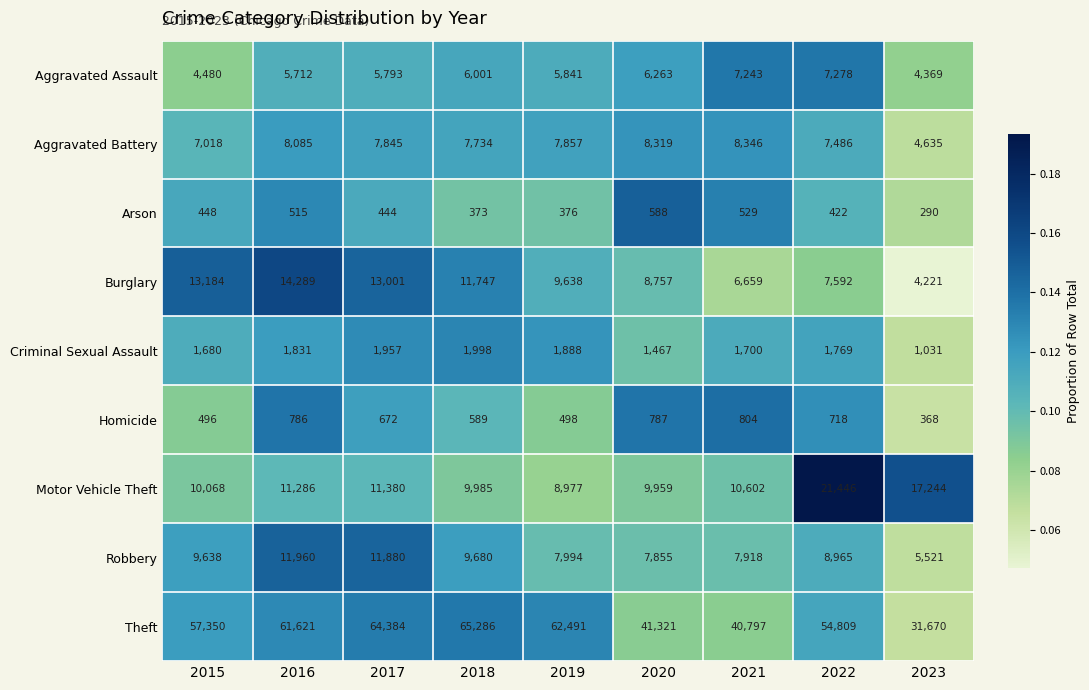

True or false: Motor Vehicle Theft has a value of 16020 at 2020.

False